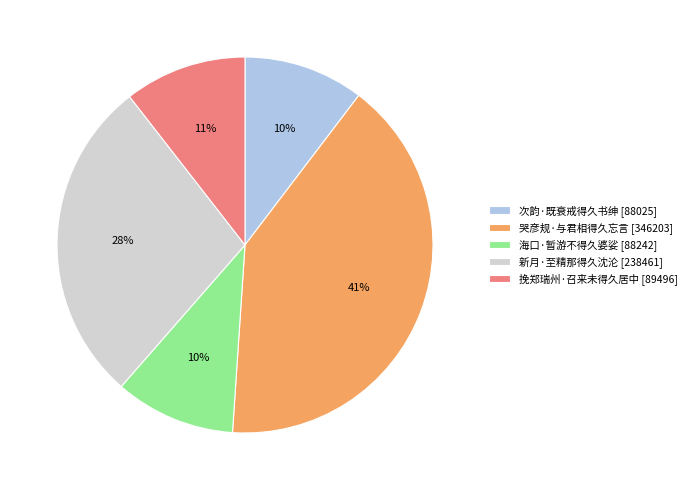

Does any single category account for the majority?

No